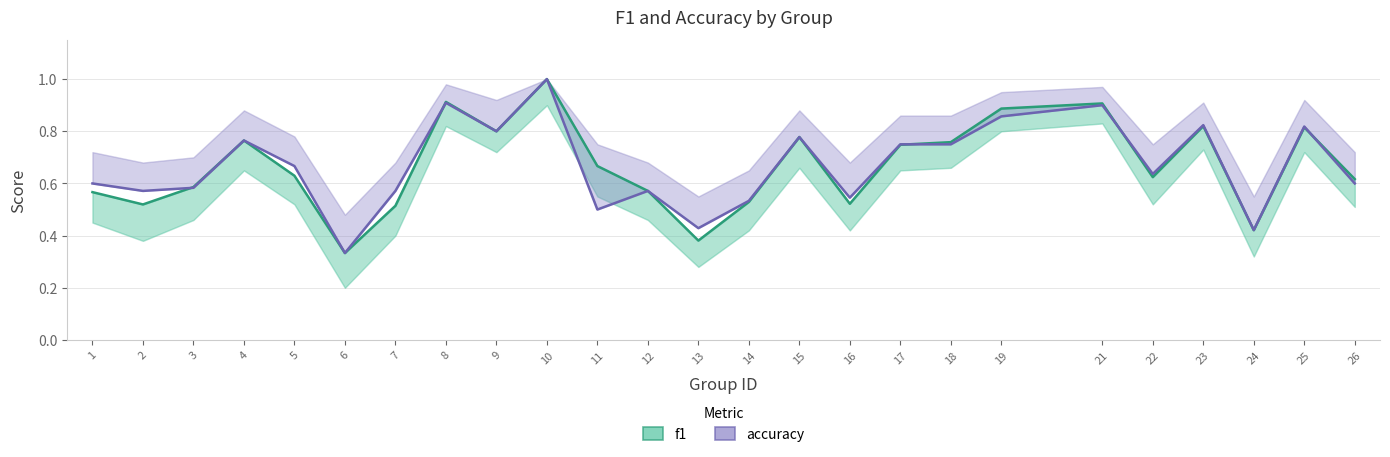

The value of f1 at 4 is 0.8. True or false?

True